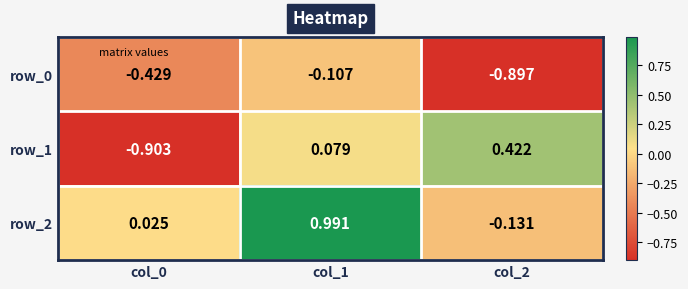

Is the value of row_2 at col_2 greater than the value of row_0 at col_2?

Yes